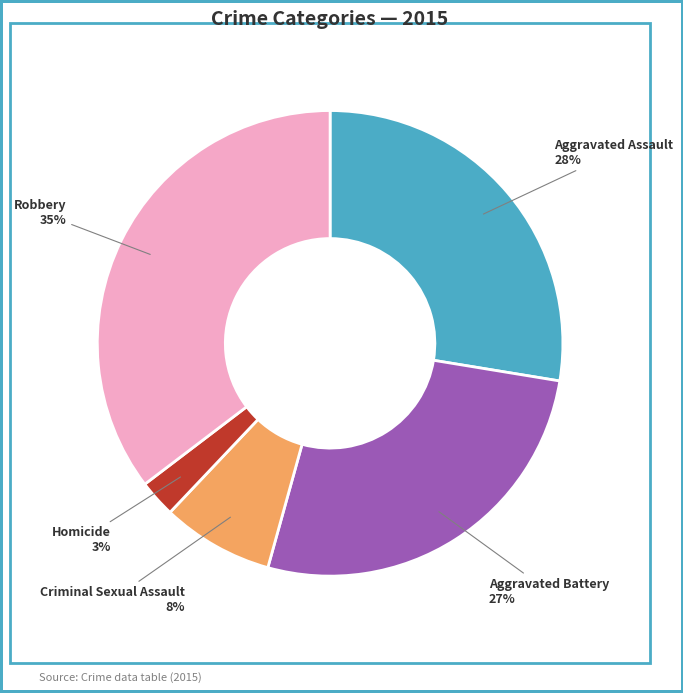

Which category has the smallest portion of the pie?

Homicide